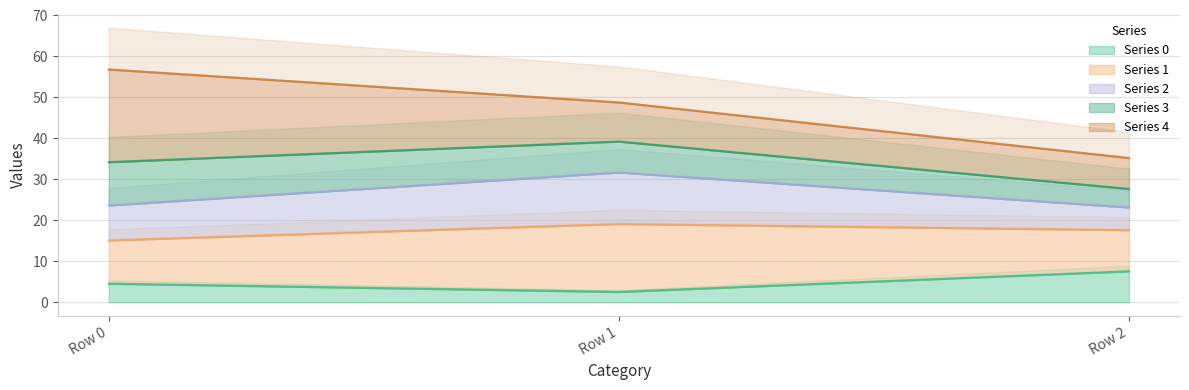

Between Row 1 and Row 2, which is larger?

Row 2